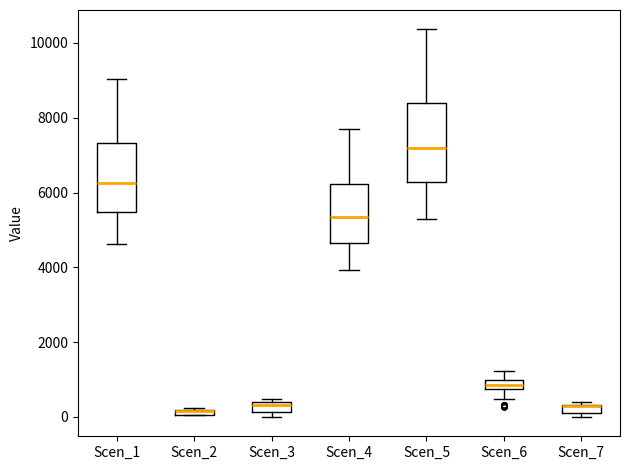

Which box is the tallest, from its lower edge to its upper edge?

Scen_5